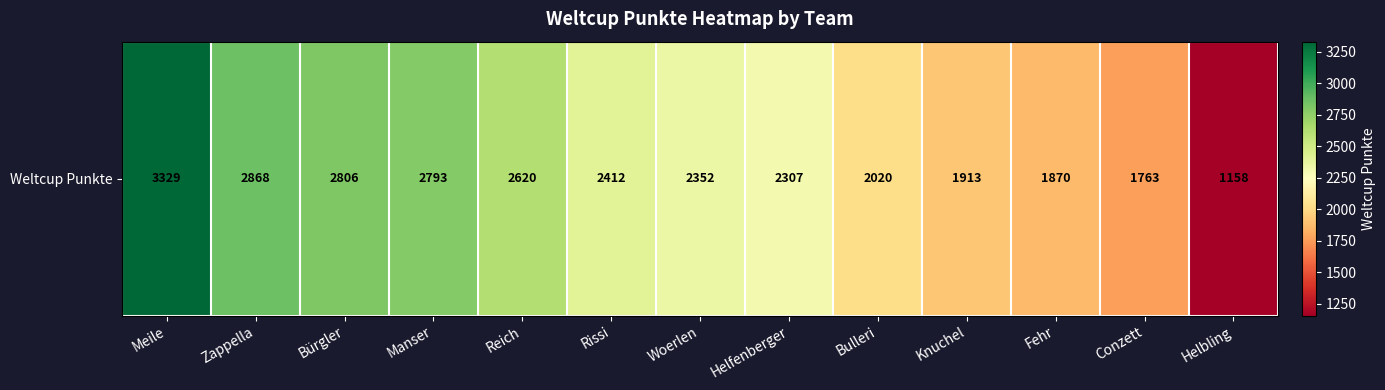

Rank the categories by value from highest to lowest.

Meile, Zappella, Bürgler, Manser, Reich, Rissi, Woerlen, Helfenberger, Bulleri, Knuchel, Fehr, Conzett, Helbling